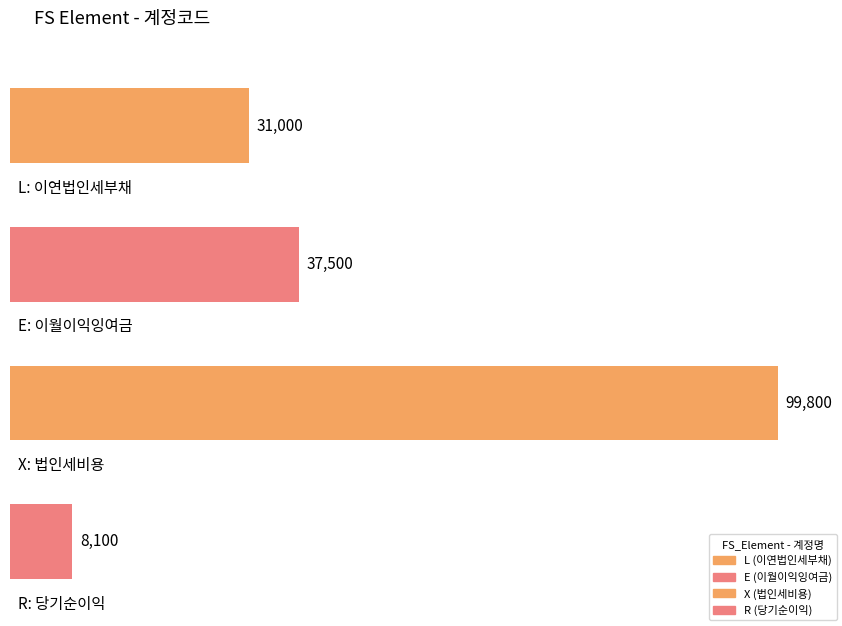

Reading left to right, extract all data points from this chart.

L=31000	E=37500	X=99800	R=8100